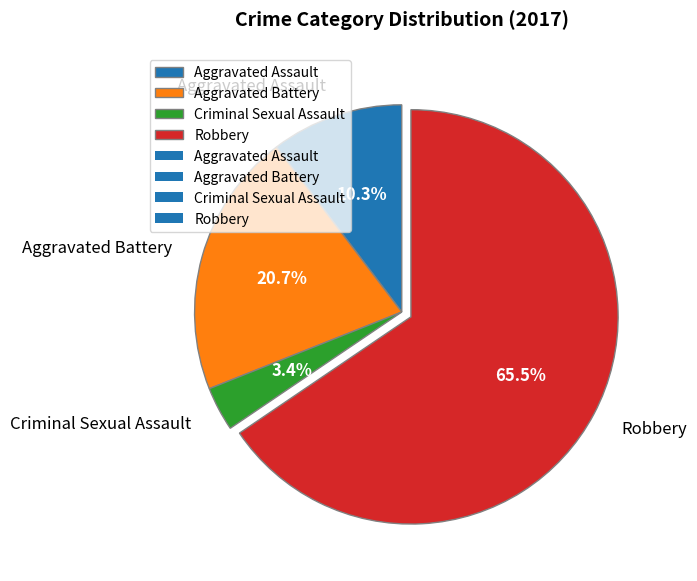

Which slice is the smallest?

Criminal Sexual Assault